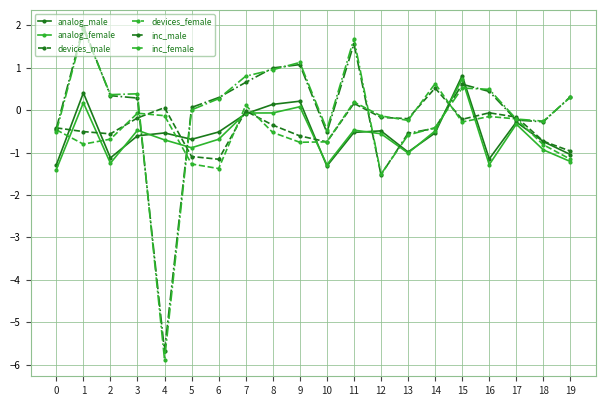

What is the sum of the inc_female values at 0 and 6?

-0.2